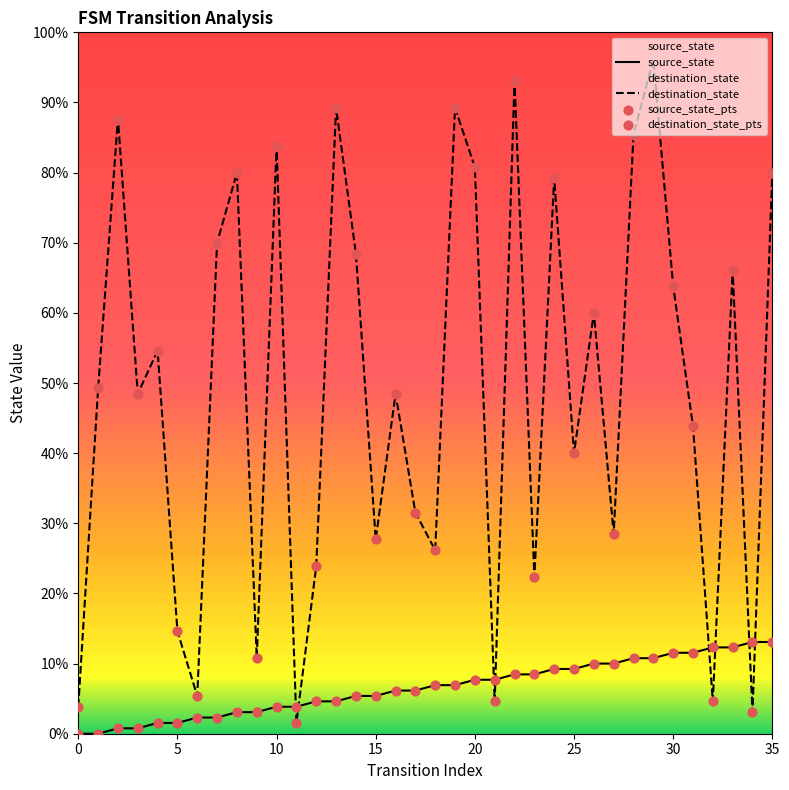

At which category is the sum across all series the highest?

29